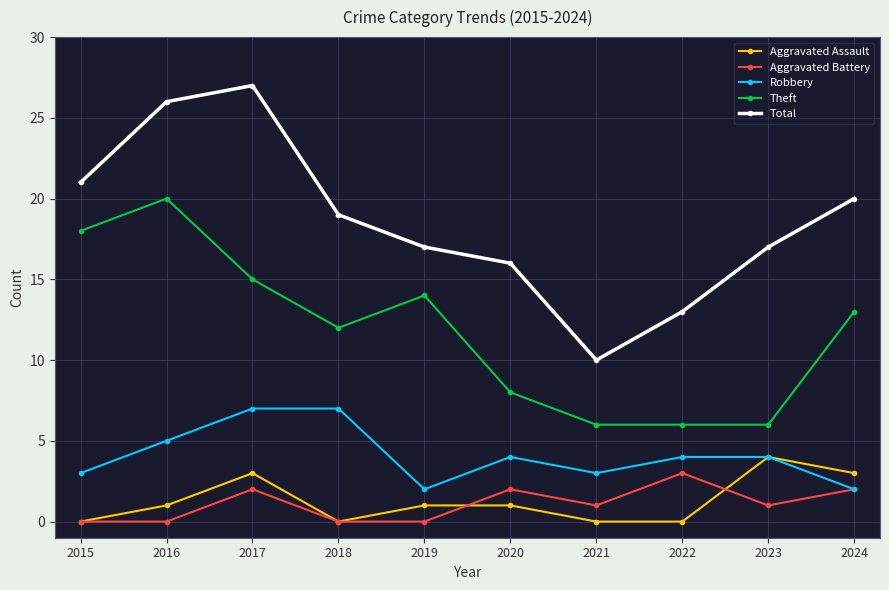

Reading left to right, what are all the values shown in this chart?

Aggravated Assault: 2015=0	2016=1	2017=3	2018=0	2019=1	2020=1	2021=0	2022=0	2023=4	2024=3
Aggravated Battery: 2015=0	2016=0	2017=2	2018=0	2019=0	2020=2	2021=1	2022=3	2023=1	2024=2
Robbery: 2015=3	2016=5	2017=7	2018=7	2019=2	2020=4	2021=3	2022=4	2023=4	2024=2
Theft: 2015=18	2016=20	2017=15	2018=12	2019=14	2020=8	2021=6	2022=6	2023=6	2024=13
Total: 2015=21	2016=26	2017=27	2018=19	2019=17	2020=16	2021=10	2022=13	2023=17	2024=20